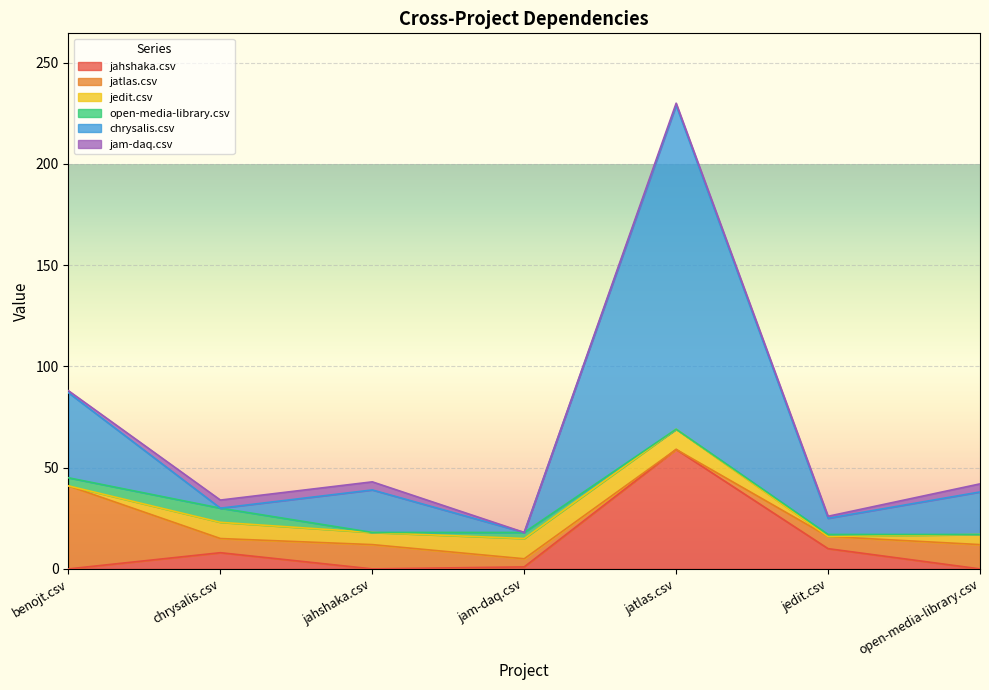

Where does the jam-daq.csv series first go above 1?

chrysalis.csv